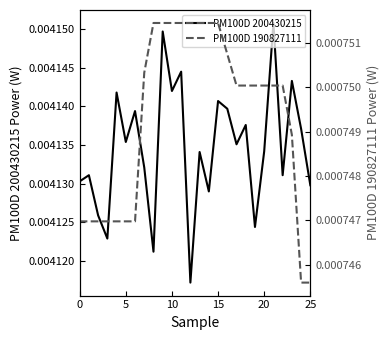

The PM100D 200430215 series shows 0.0 at 7. True or false?

False